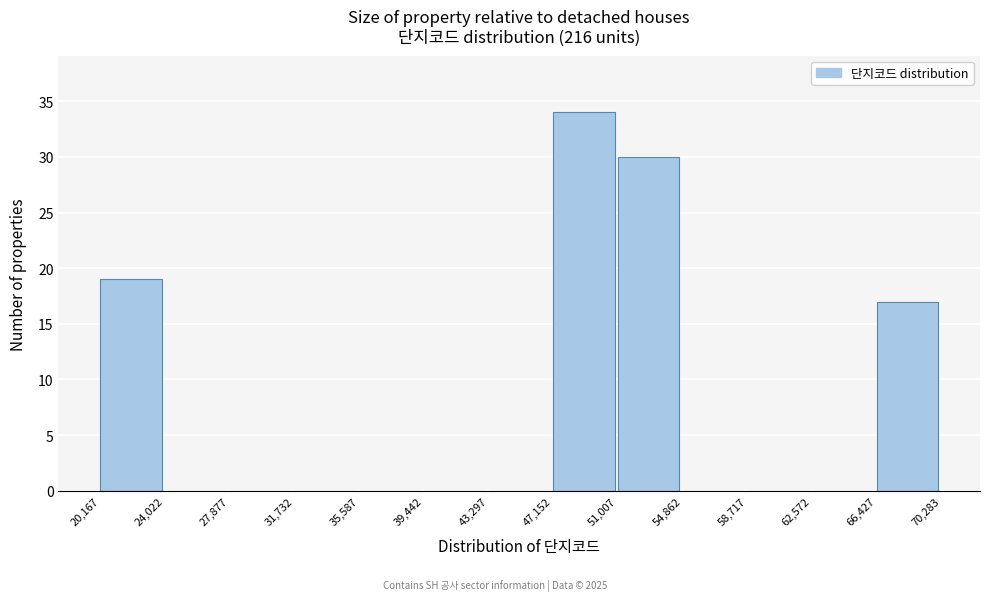

Which range on the x-axis has the tallest bar?

47,152 to 51,007